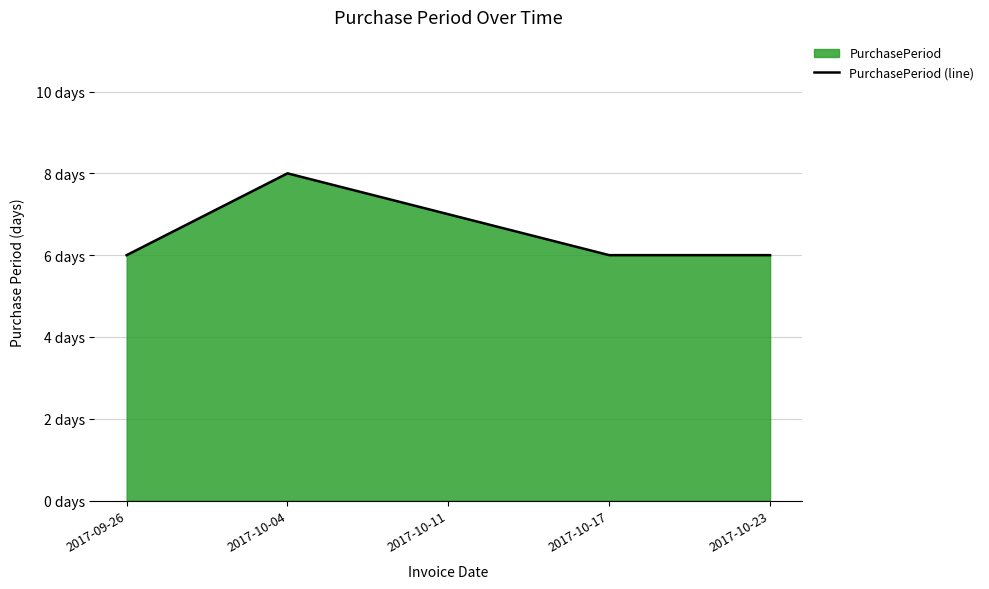

Which has a higher value, 2017-10-04 or 2017-10-17?

2017-10-04